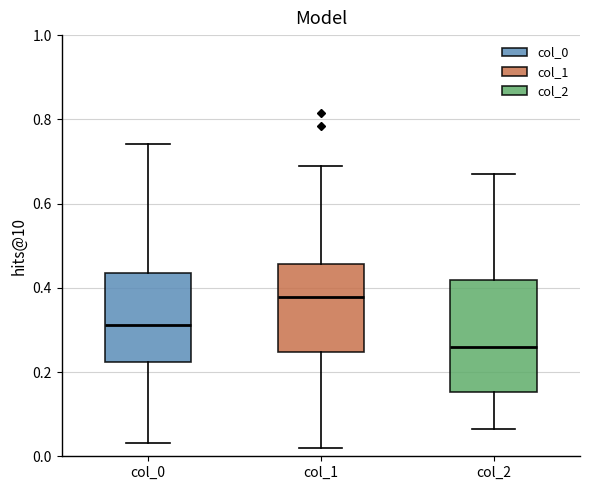

Reading left to right, transcribe this box plot: for each box, give where its median line is, the range the box spans, and where its two whiskers end, as read against the y-axis. The values are not printed on the chart, so give them approximately, as read against the axis.

col_0: median 0.32, box 0.22 to 0.44, whiskers 0.04 to 0.74
col_1: median 0.38, box 0.24 to 0.46, whiskers 0.02 to 0.68
col_2: median 0.26, box 0.16 to 0.42, whiskers 0.06 to 0.66